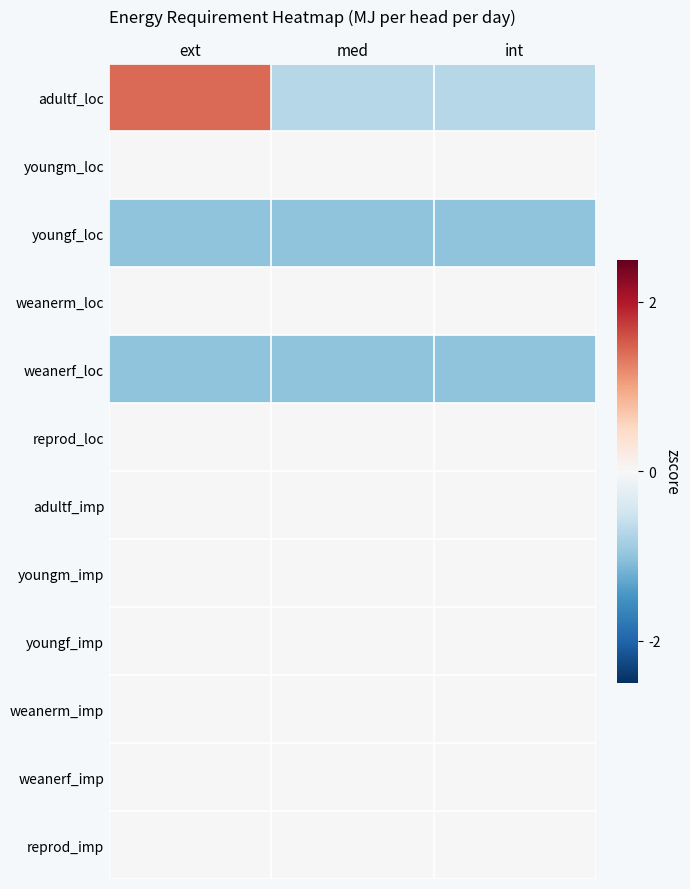

Between int and med, which is larger?

int